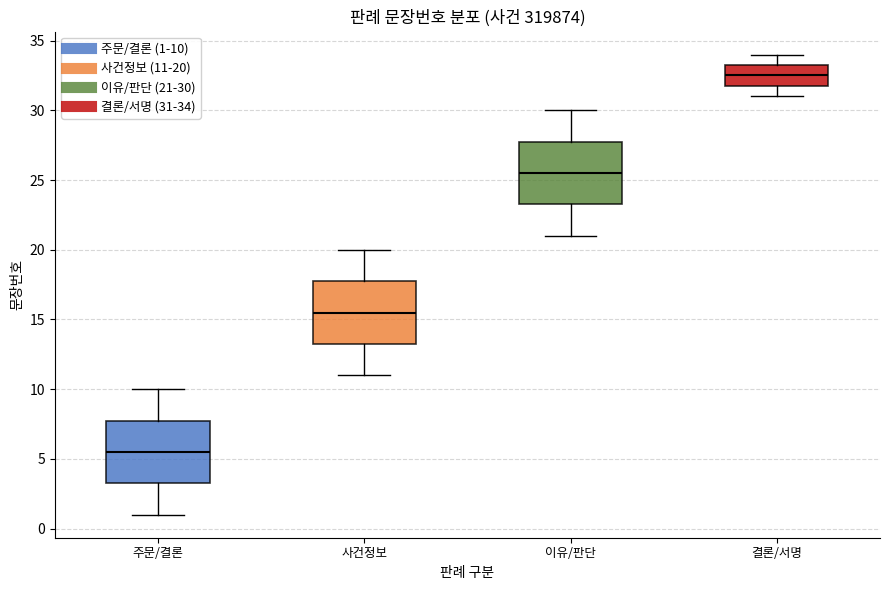

Where does the lower whisker of the box for 결론/서명 end on the y-axis? The values are not printed on the chart, so give them approximately, as read against the axis.

31.0